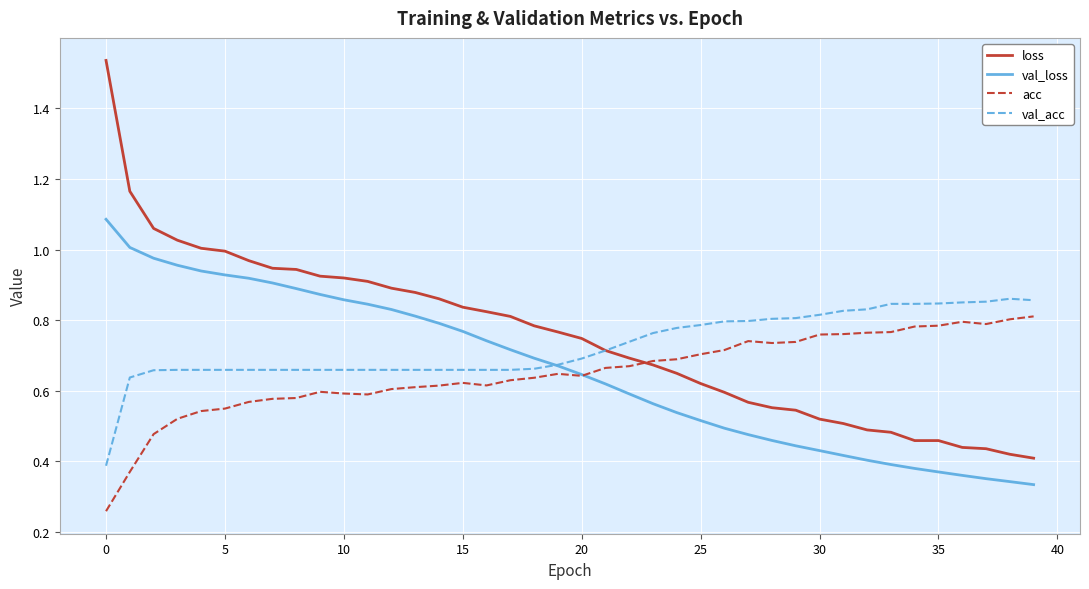

True or false: acc and val_loss cross at least once.

True